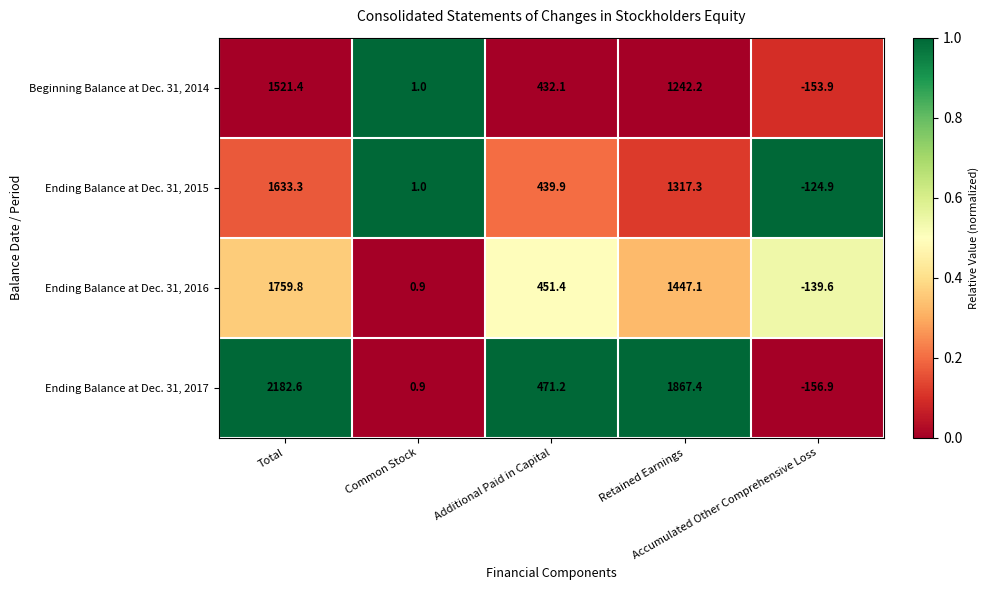

What is the difference between the second highest and minimum values in the Ending Balance at Dec. 31, 2015 series?

1442.2